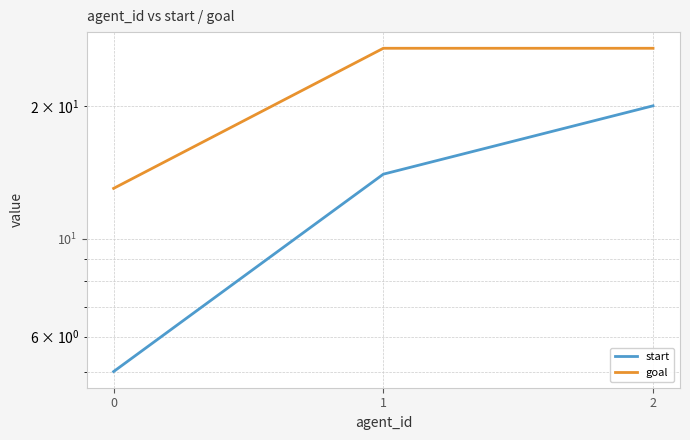

What is the value of the goal point at the 1st from the left?

13